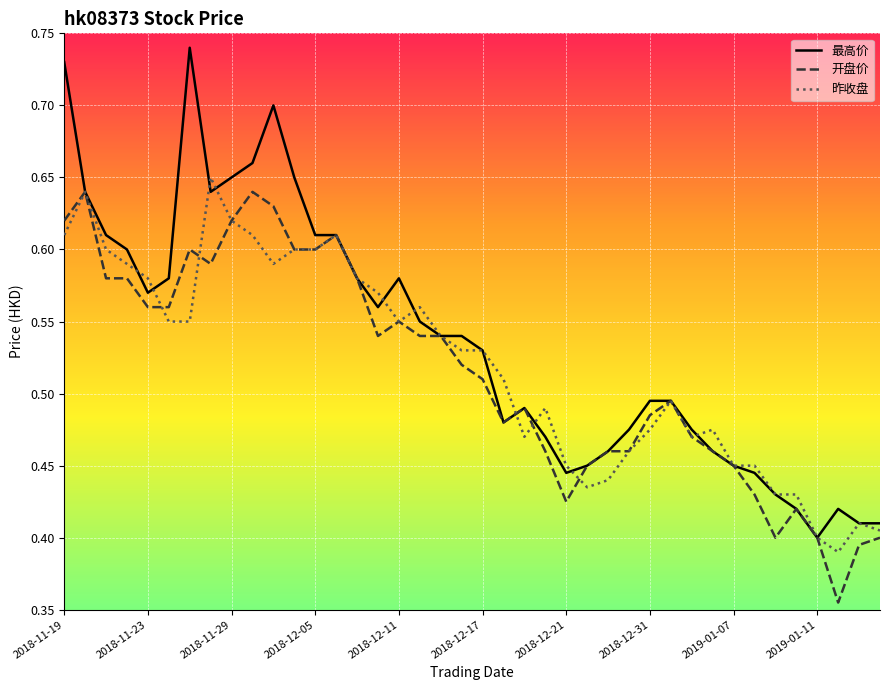

Which series has the largest total across all categories?

最高价